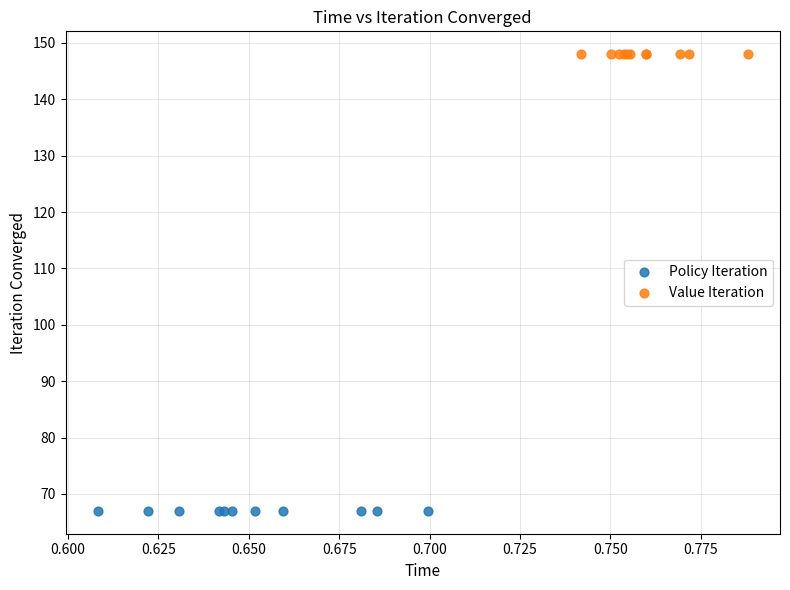

Which series contains the highest Y value?

Value Iteration